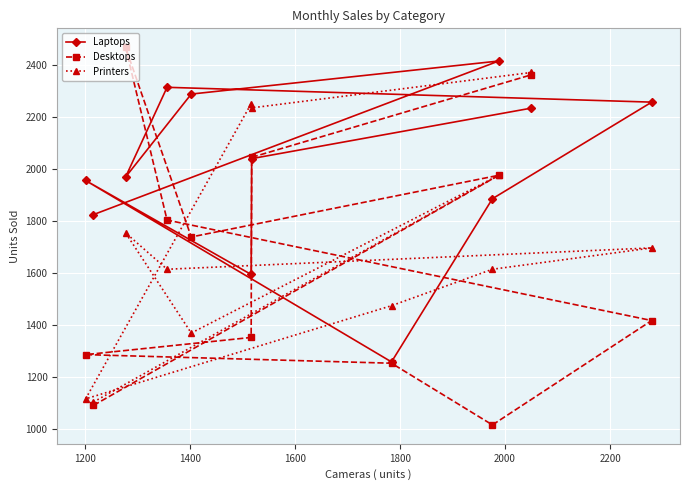

Which series has the largest range (max minus min)?

Desktops